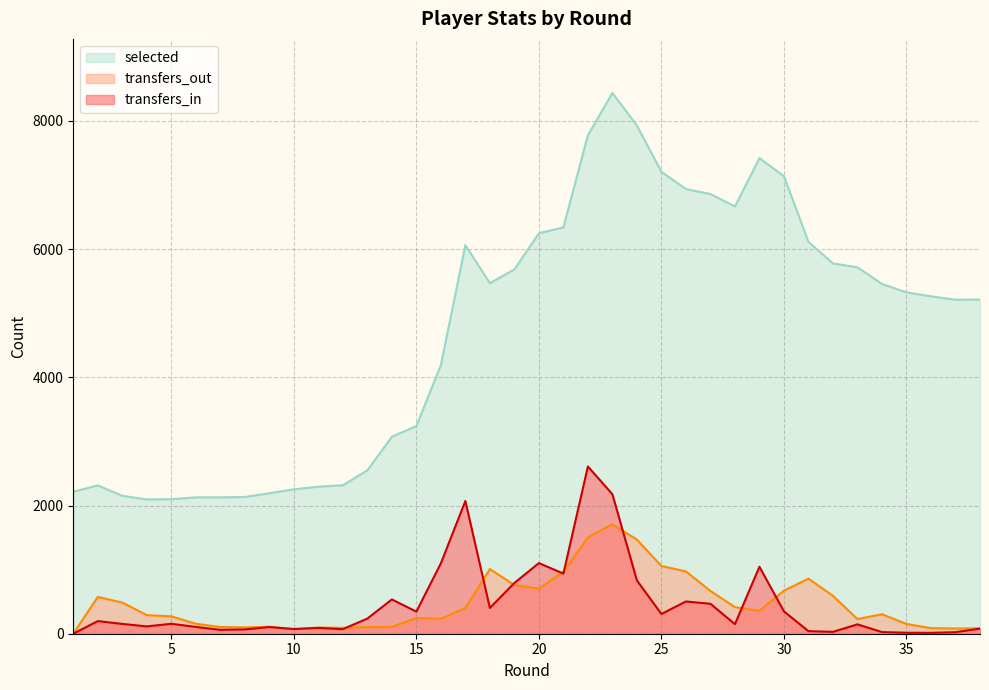

How many data points in transfers_out are above 304?

18